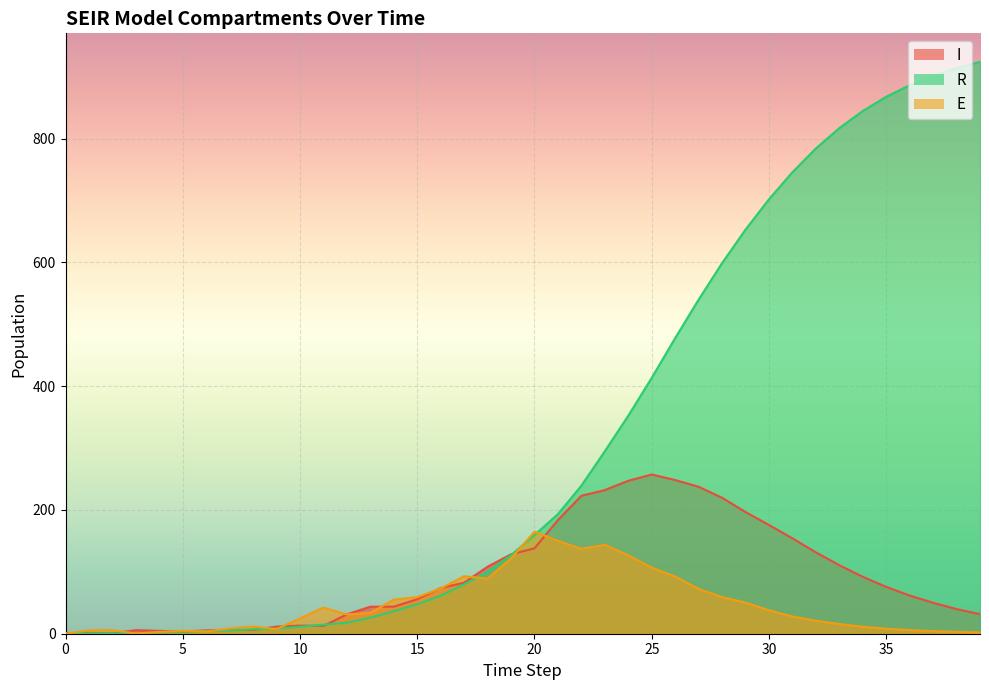

What is the sum of the R values at 14 and 17?

116.5